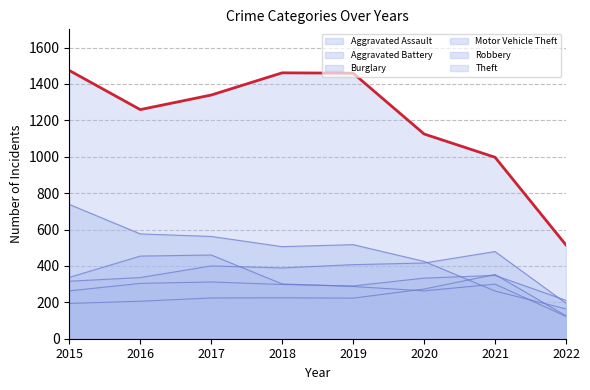

Where is the first local maximum for Motor Vehicle Theft?

2017